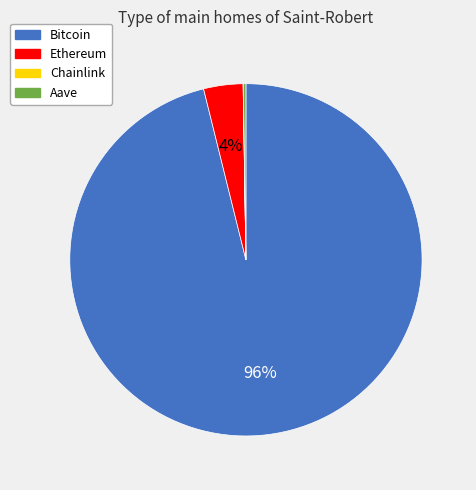

What is the majority slice?

Bitcoin